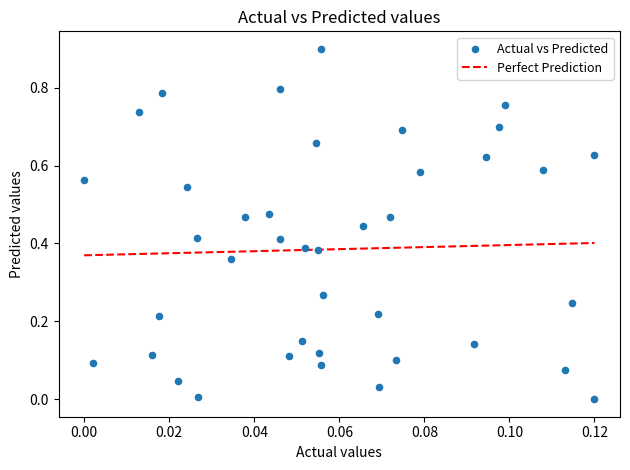

What is the range of Y values (max minus min)?

0.9